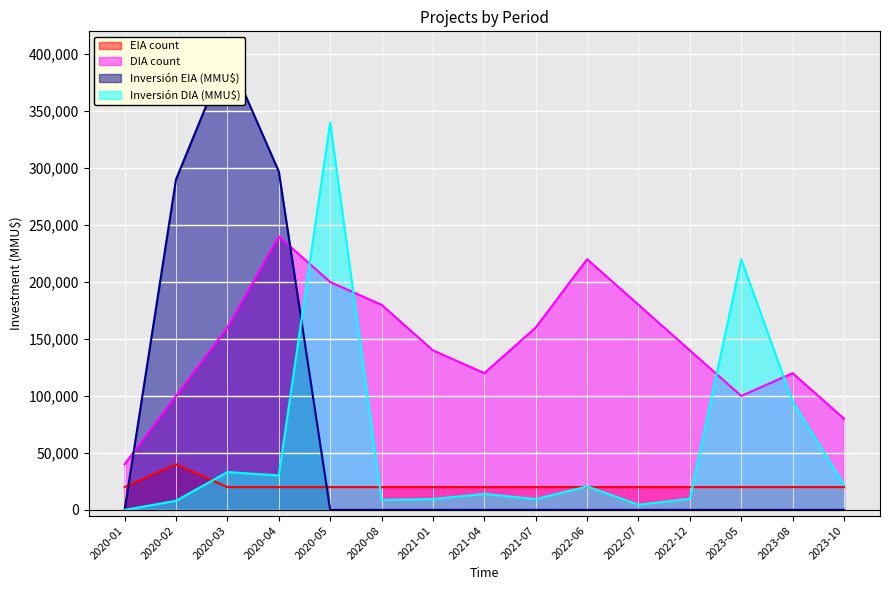

How many categories are shown in the chart?

15